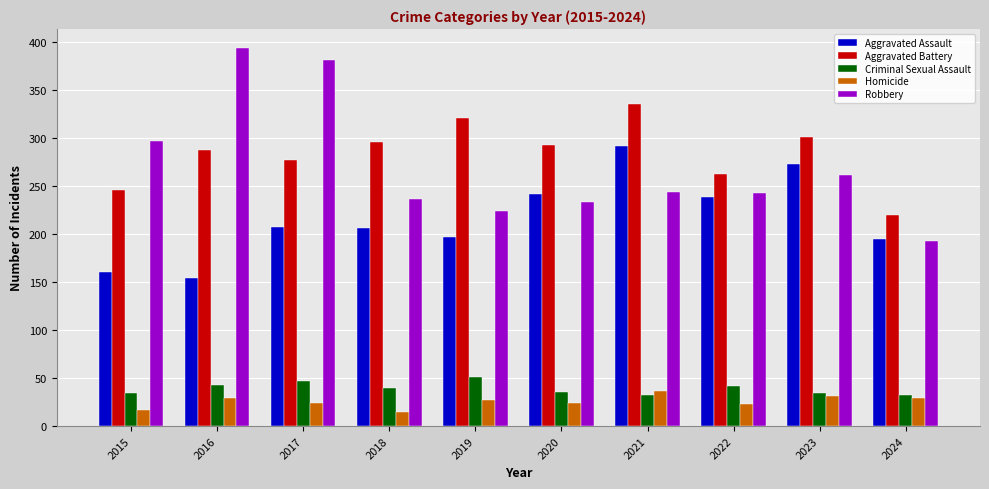

Is it true that Homicide equals 15 at 2018?

True